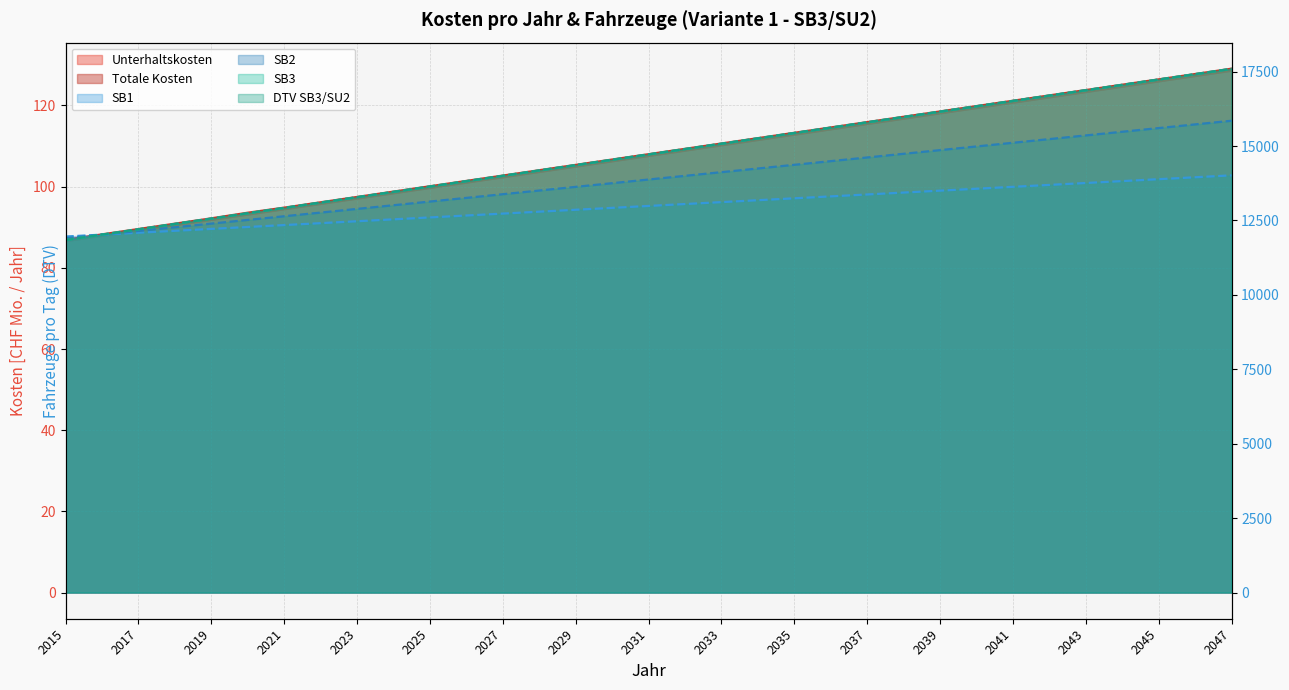

True or false: SB2 and DTV SB3/SU2 intersect in this chart.

False